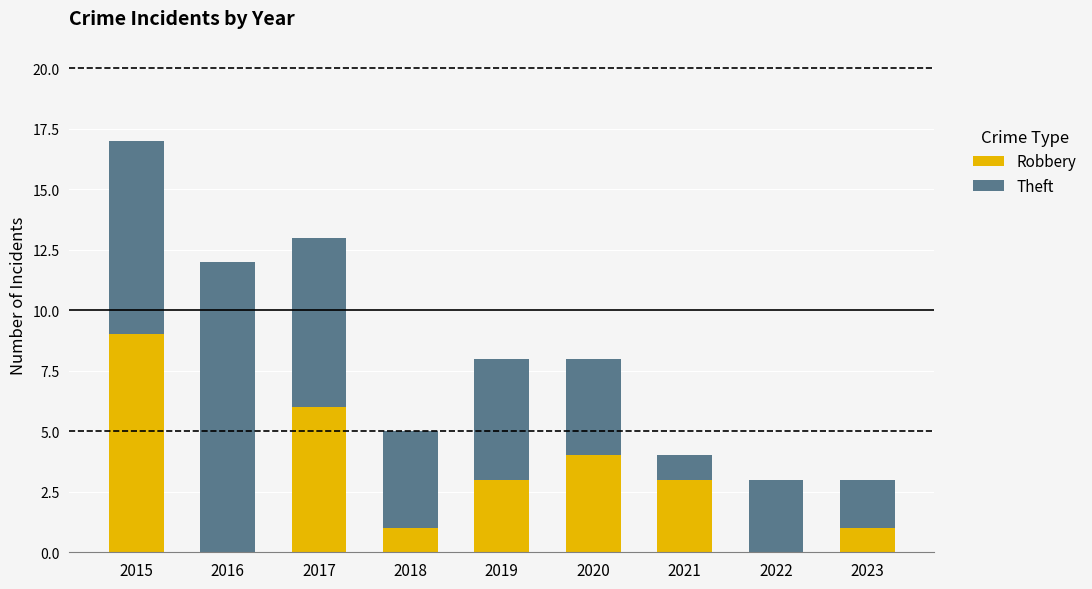

Is it true that Robbery equals 1 at 2018?

True